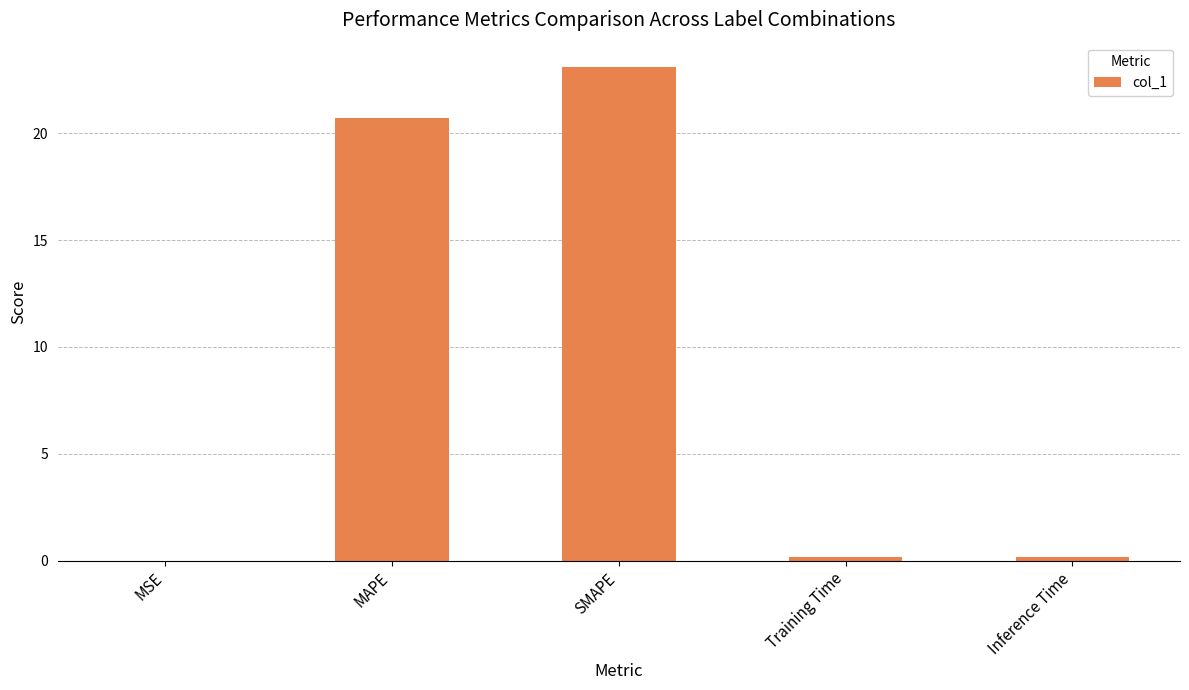

What is the sum of all values?

44.1